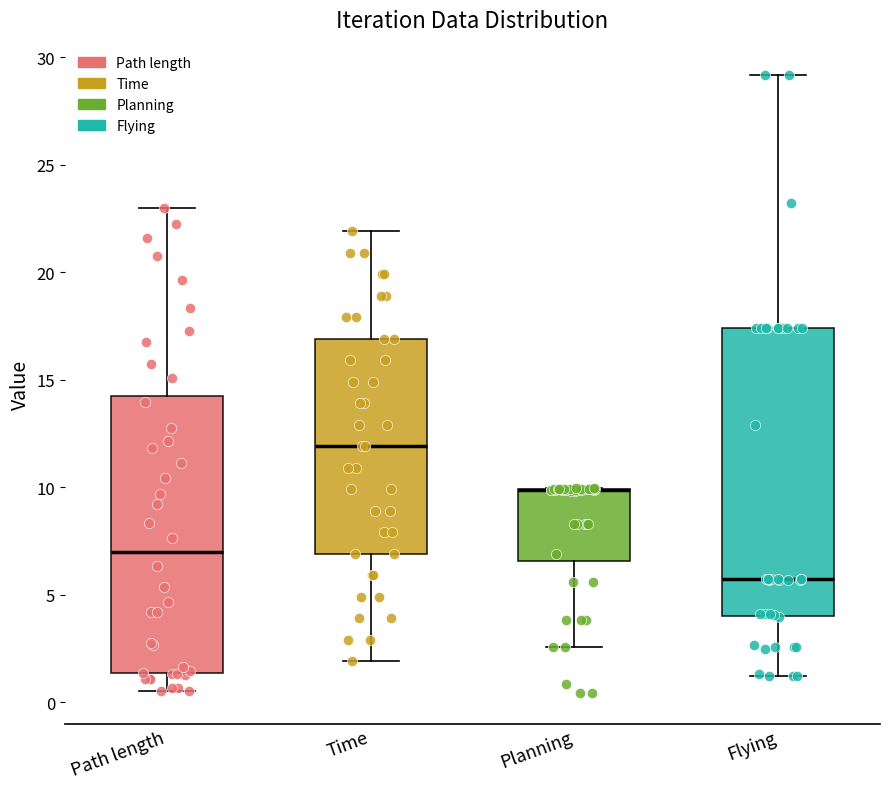

Reading left to right, transcribe this box plot: for each box, give where its median line is, the range the box spans, and where its two whiskers end, as read against the y-axis. The values are not printed on the chart, so give them approximately, as read against the axis.

Path length: median 7.0, box 1.5 to 14.0, whiskers 0.5 to 23.0
Time: median 12.0, box 7.0 to 17.0, whiskers 2.0 to 22.0
Planning: median 10.0 (drawn on the box's upper edge), box 6.5 to 10.0, whiskers 2.5 to 10.0
Flying: median 5.5, box 4.0 to 17.5, whiskers 1.0 to 29.0